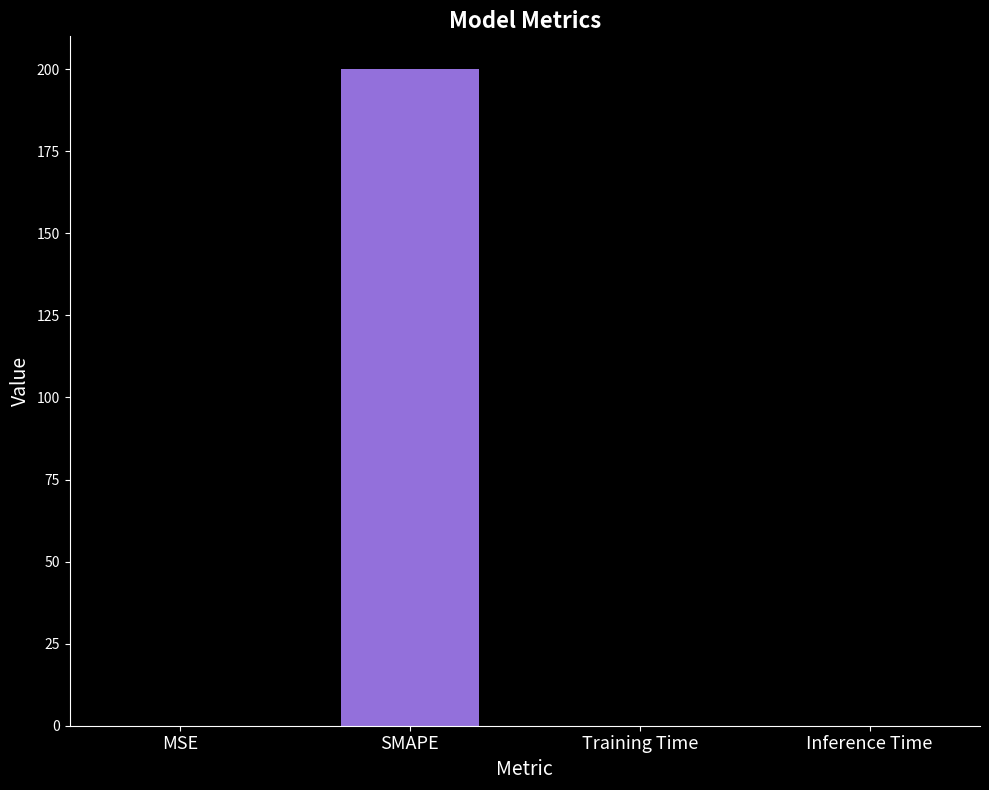

What is the sum of all values?

200.0